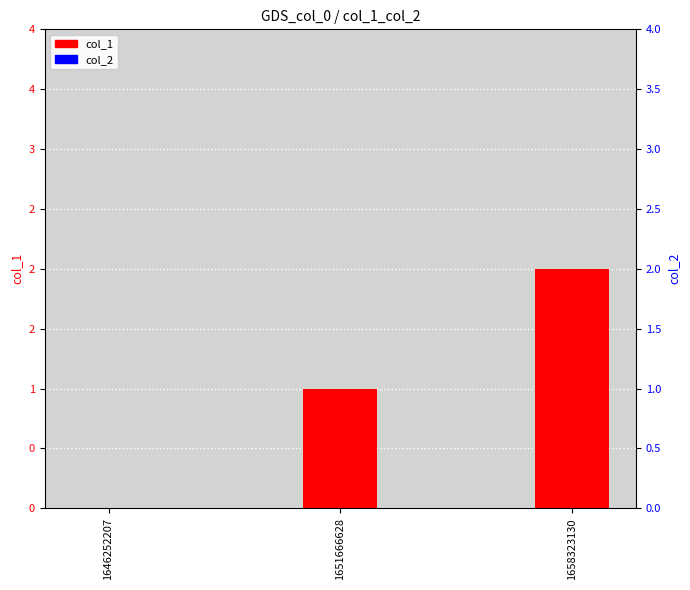

Reading left to right, extract all data points from this chart.

col_1: 0	1	2
col_2: 0	0	0